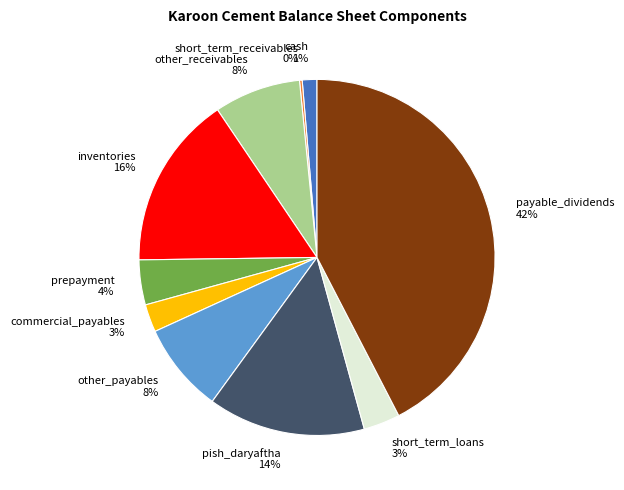

To the nearest percent, what percentage of the pie is payable_dividends?

42%